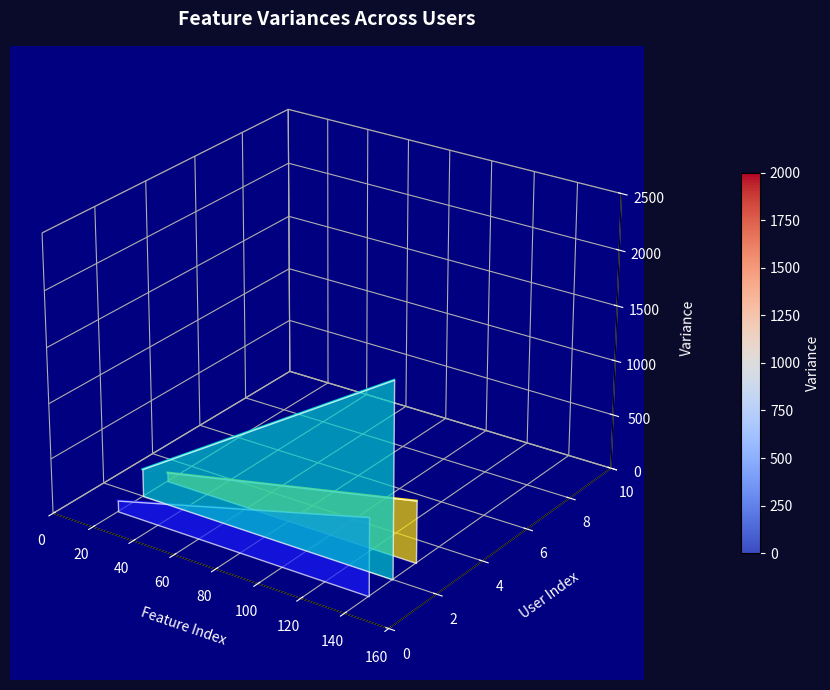

True or false: 결정례 14322 / 구분: 전문 (User 2) and 결정례 14322 / 구분: 전문 (User 3) cross at least once.

False